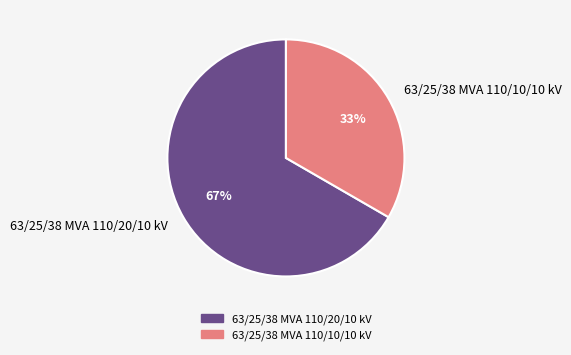

What percentage is the 63/25/38 MVA 110/20/10 kV slice, to the nearest percent?

67%